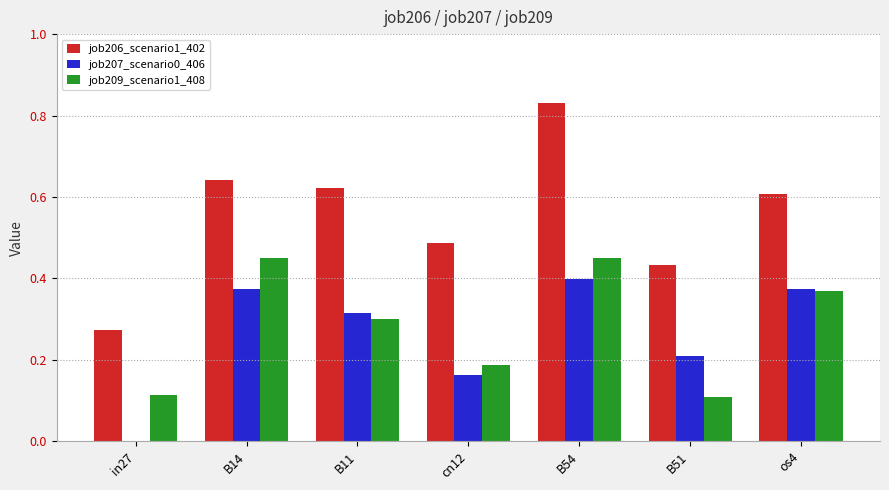

At which category does the chart reach its peak across all series?

B54